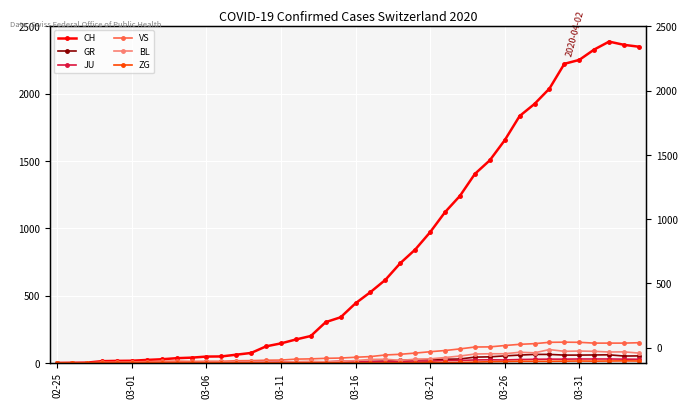

Which has a higher value, 23 or 15?

23